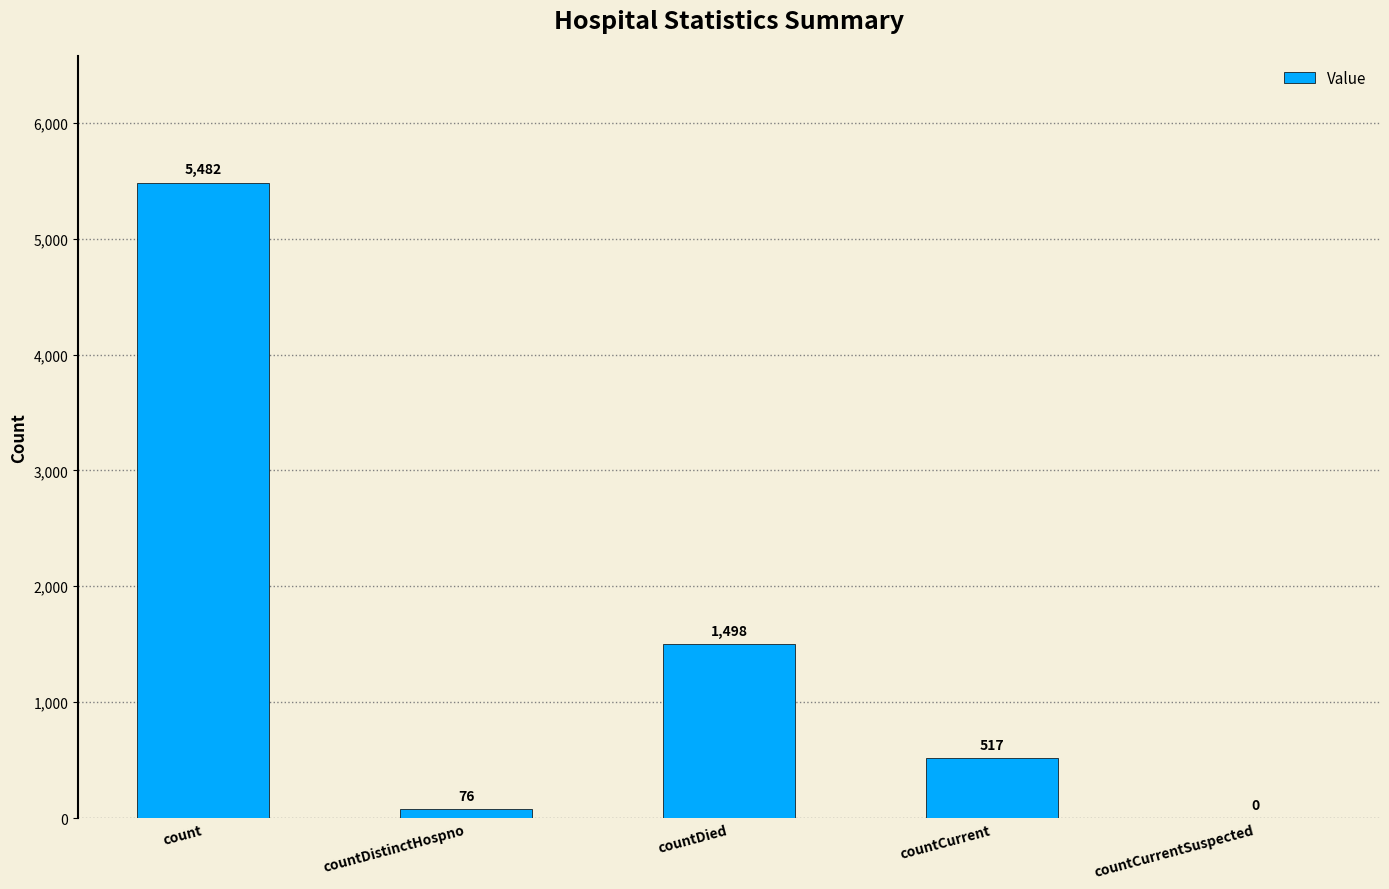

Is it true that the value at countCurrentSuspected is -2651?

False